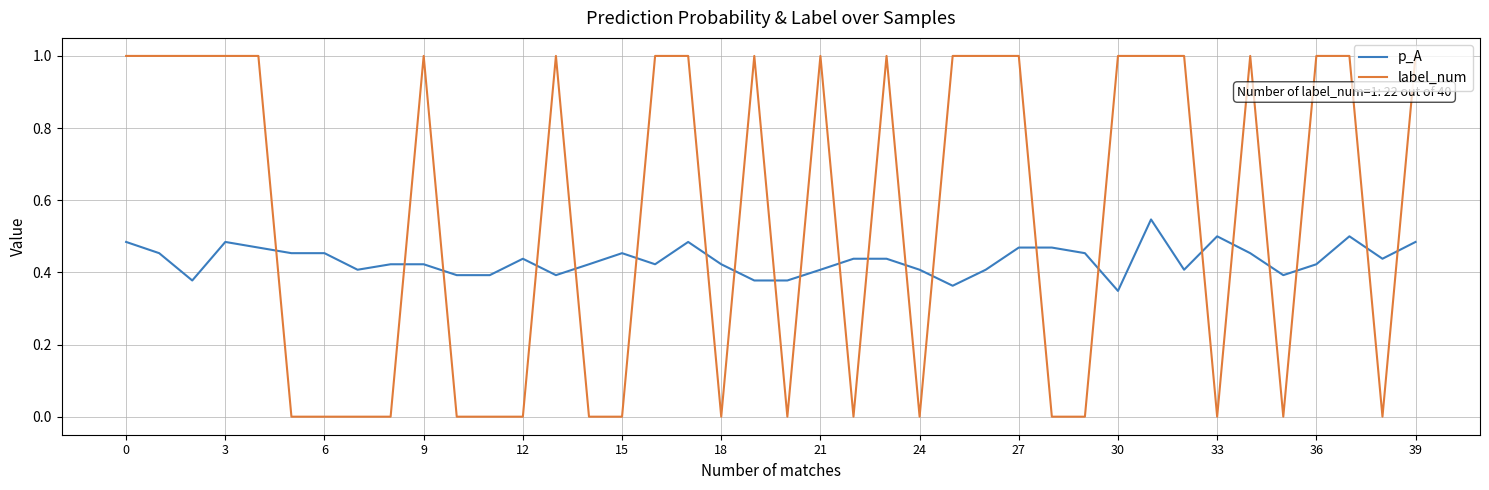

Which series has the largest total across all categories?

label_num